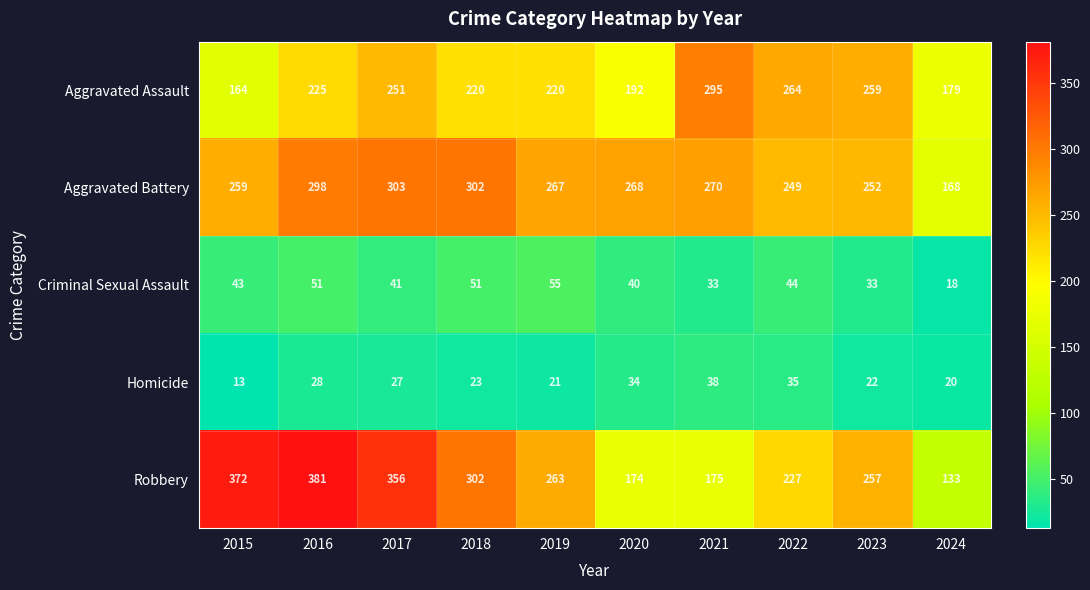

The Aggravated Assault series shows 164 at 2015. True or false?

True